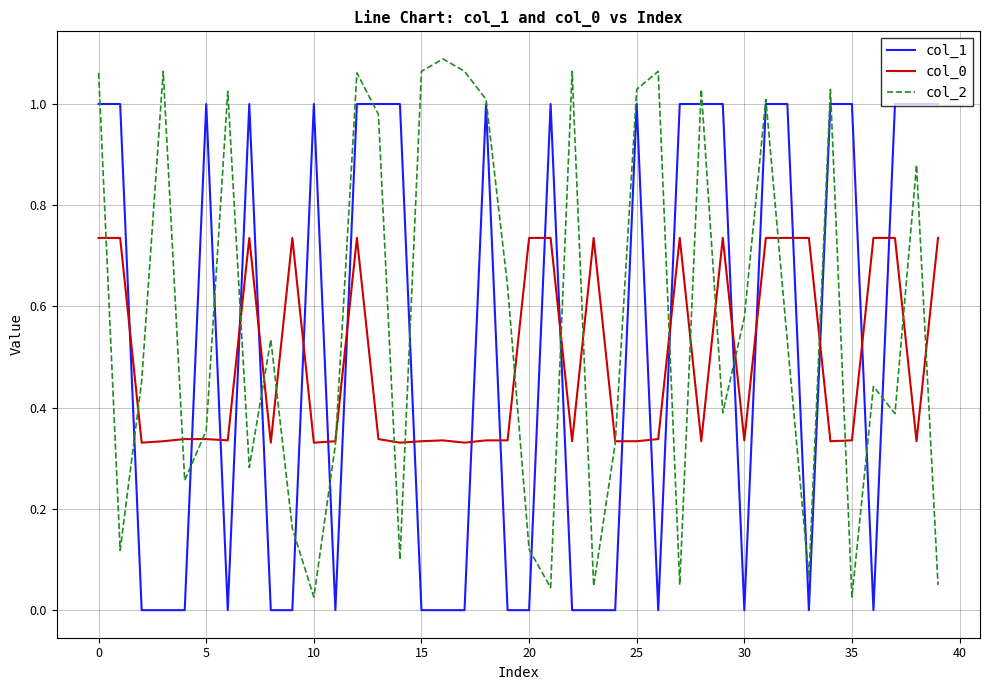

At how many categories does at least one series exceed 0?

40